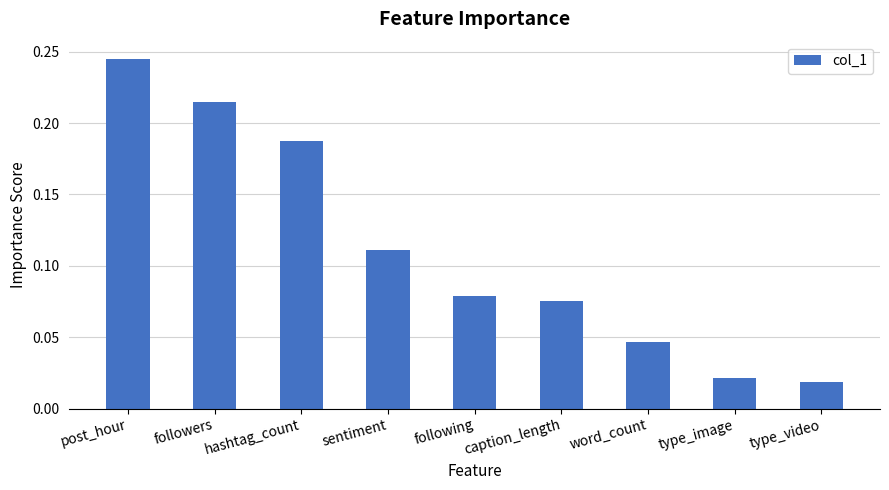

What is the sum of the values at caption_length and post_hour?

0.3